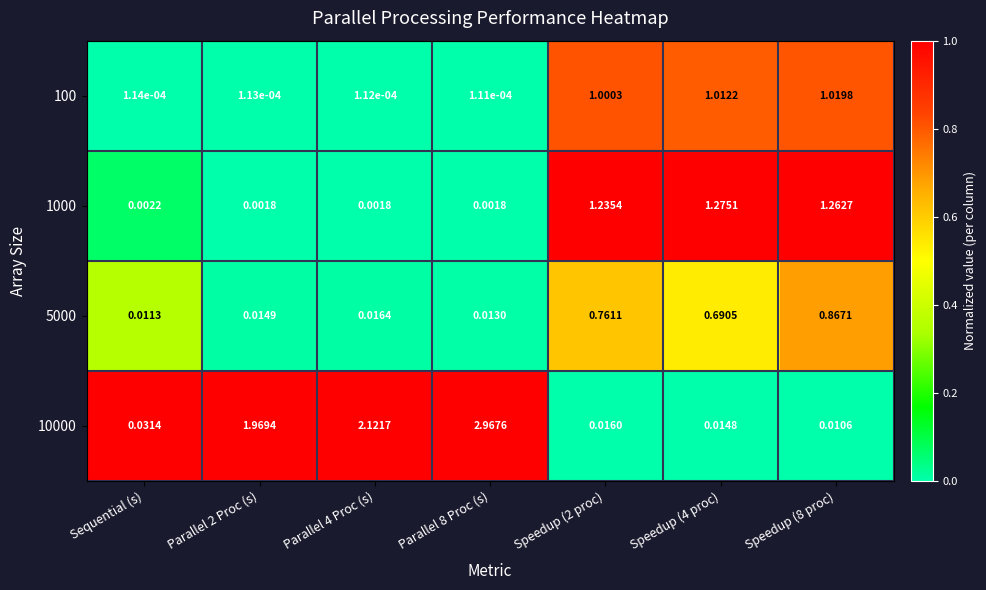

Is the value of 1000 at Parallel 2 Proc (s) greater than the value of 100 at Speedup (2 proc)?

No